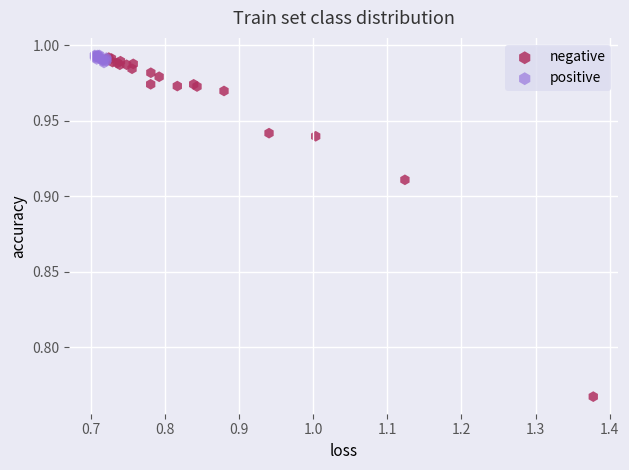

Which series has the widest spread of Y values?

negative